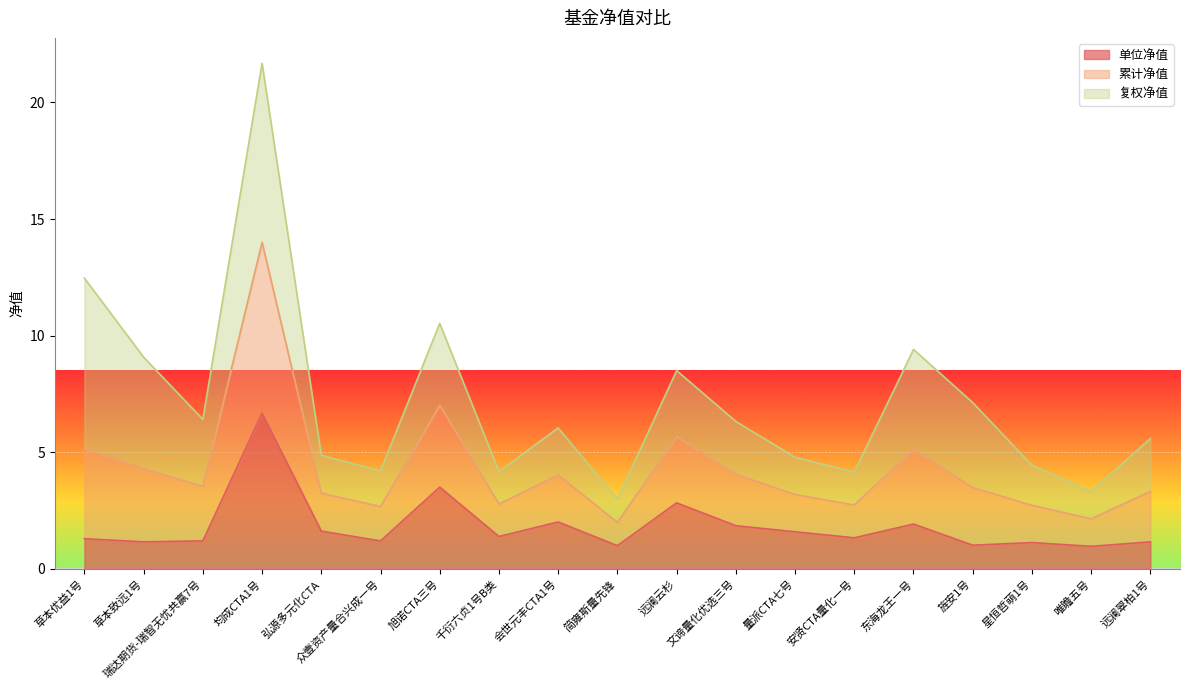

Is it true that 单位净值 equals 1.3 at 草本优益1号?

True